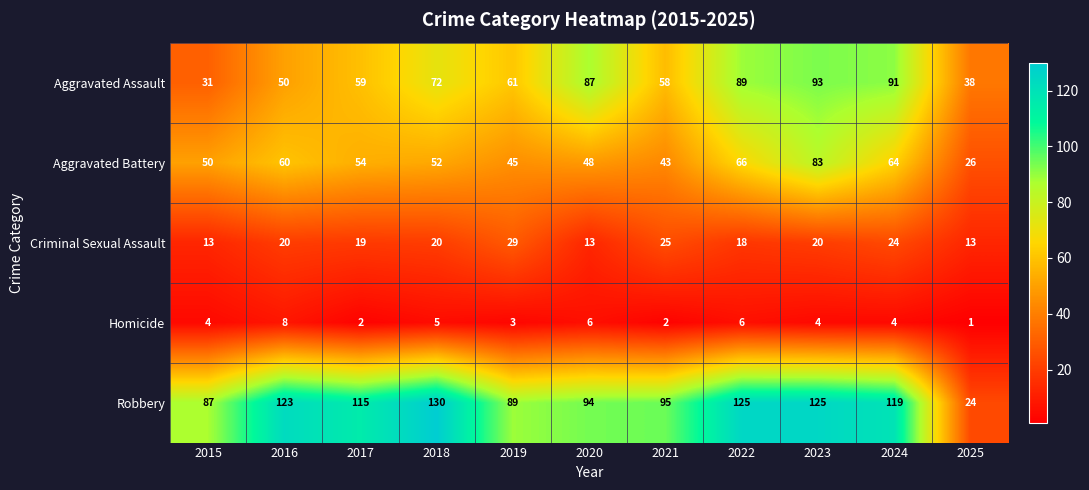

Rank the series by their maximum value, from highest to lowest.

Robbery, Aggravated Assault, Aggravated Battery, Criminal Sexual Assault, Homicide